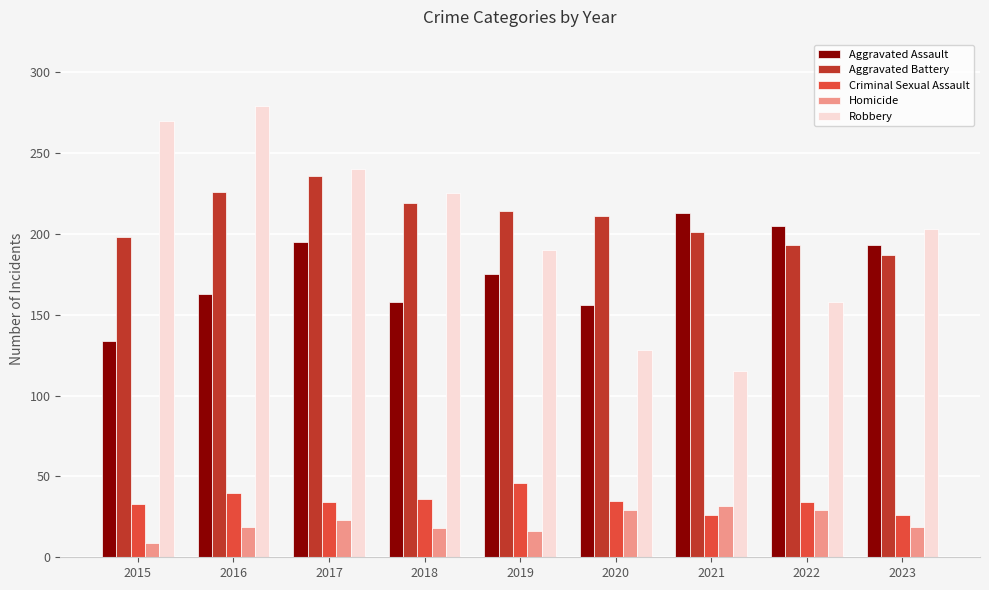

What value does the Homicide series have at 2019?

16